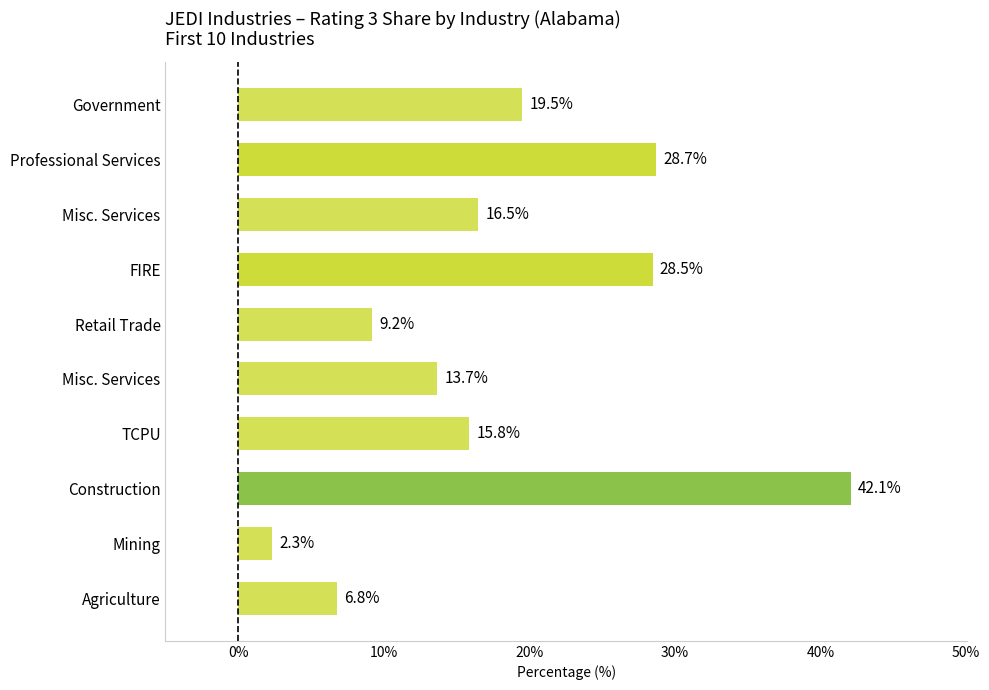

Does the chart contain stacked bars?

No